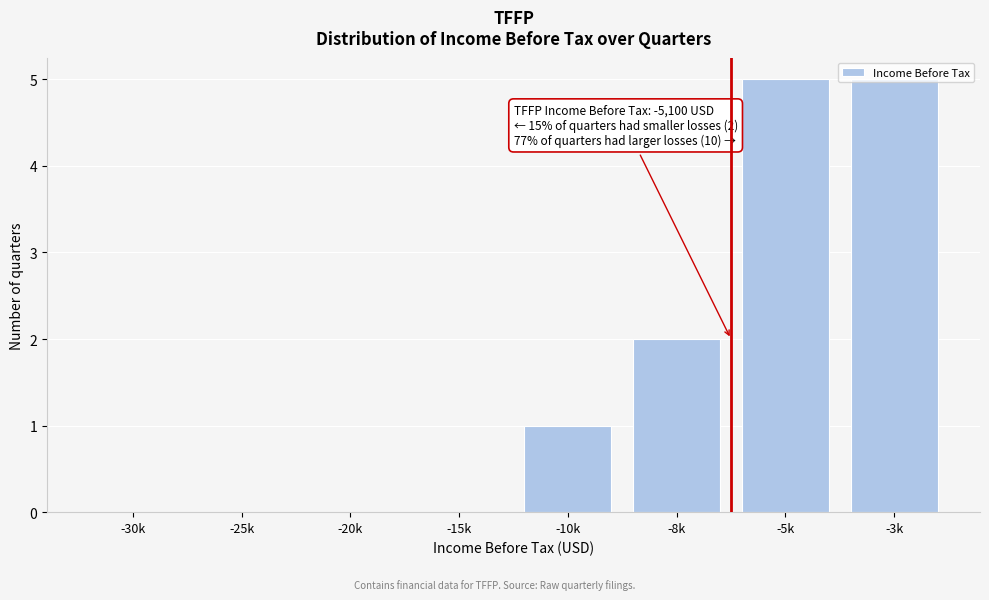

What is the change in value from -20k to -3k?

+5